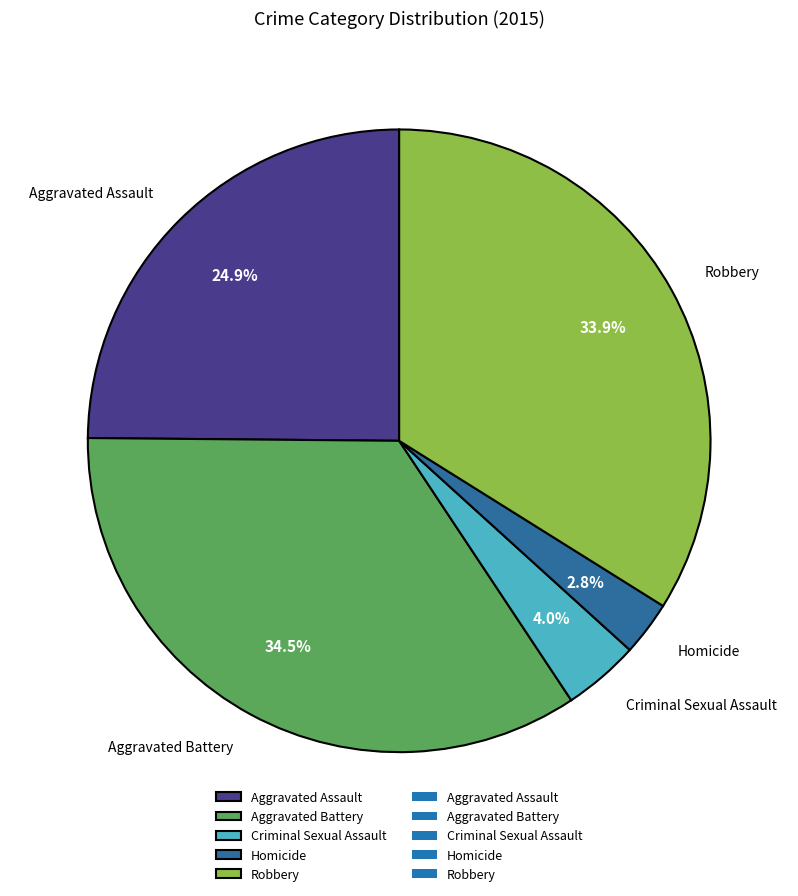

Is it true that Aggravated Assault is 35% of the pie?

False